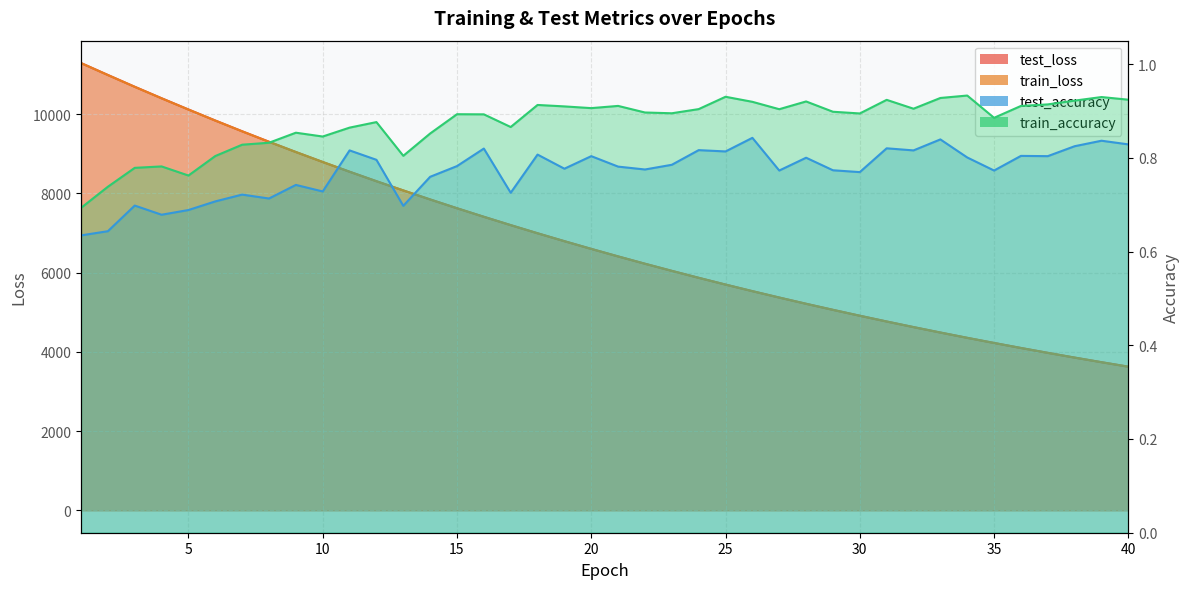

What is the sum of the test_accuracy values at 15 and 23?

1.6